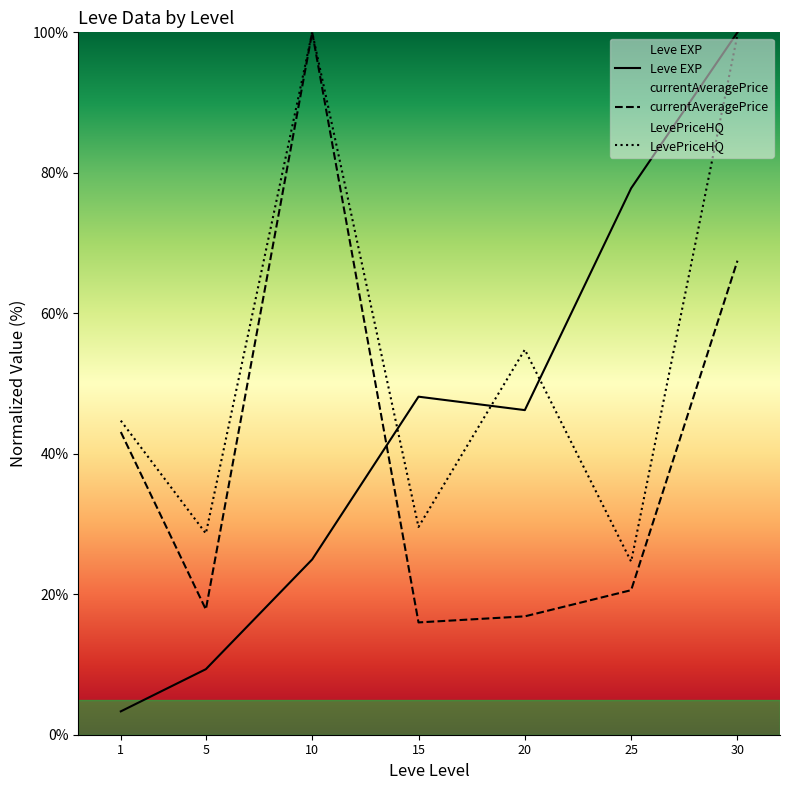

Rank the series by their average value, from lowest to highest.

currentAveragePrice, Leve EXP, LevePriceHQ